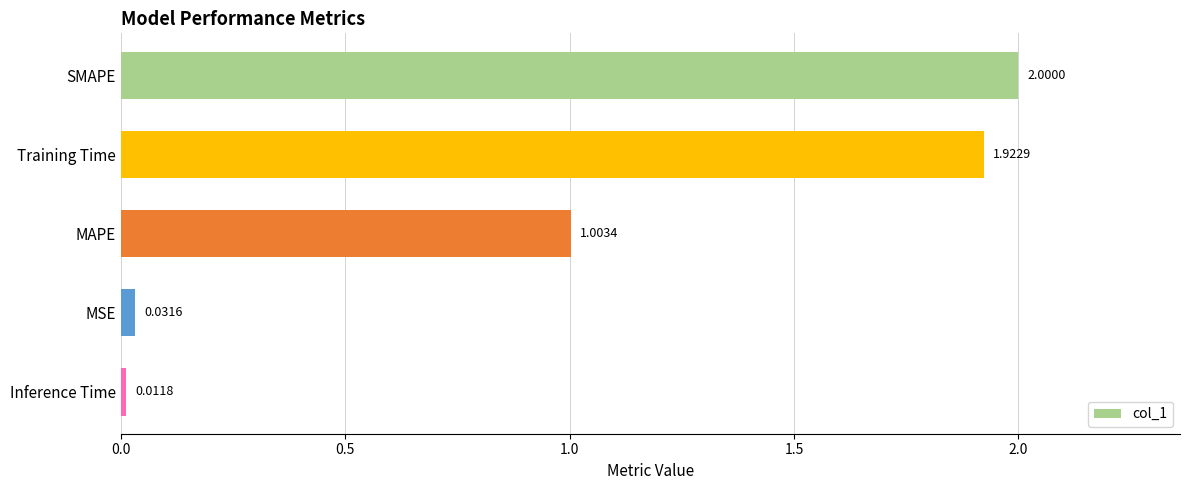

At which label is the value closest to 1?

MAPE